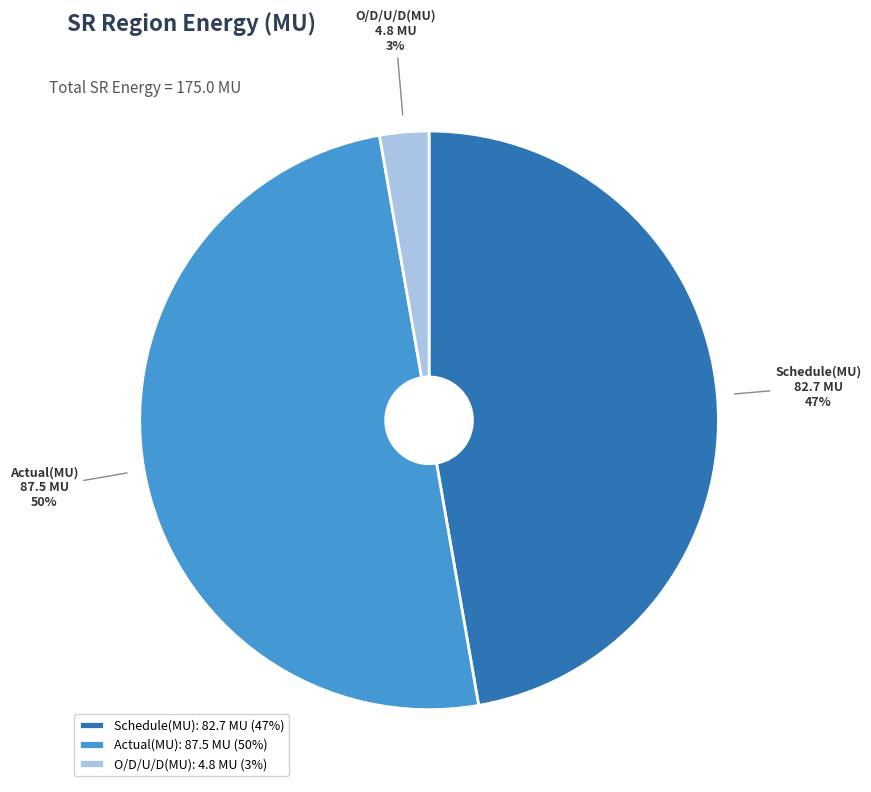

Is O/D/U/D(MU) the majority of the pie?

No